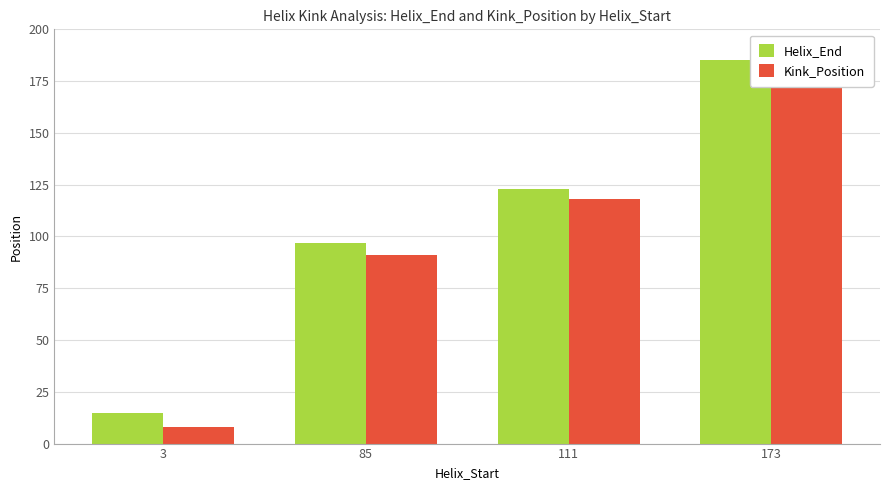

Rank the series at 85 from lowest to highest value.

Kink_Position, Helix_End